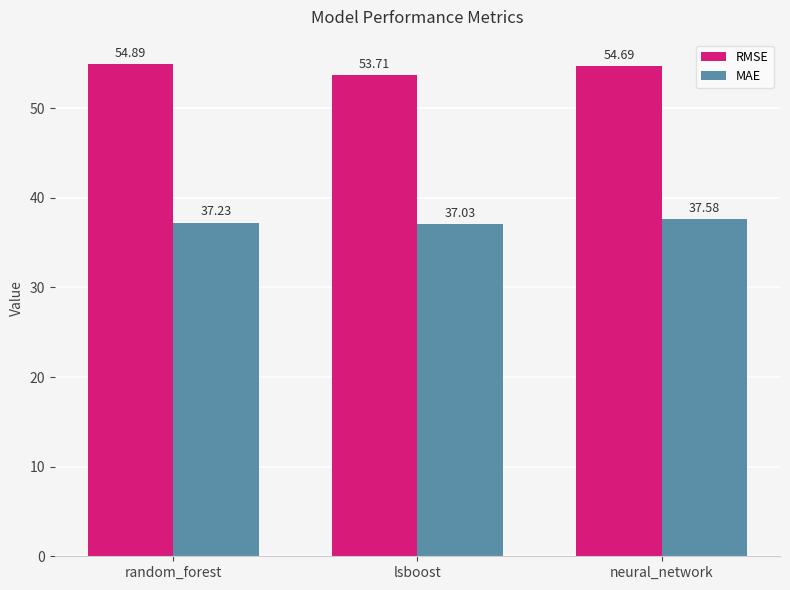

Rank the series by their average value, from highest to lowest.

RMSE, MAE